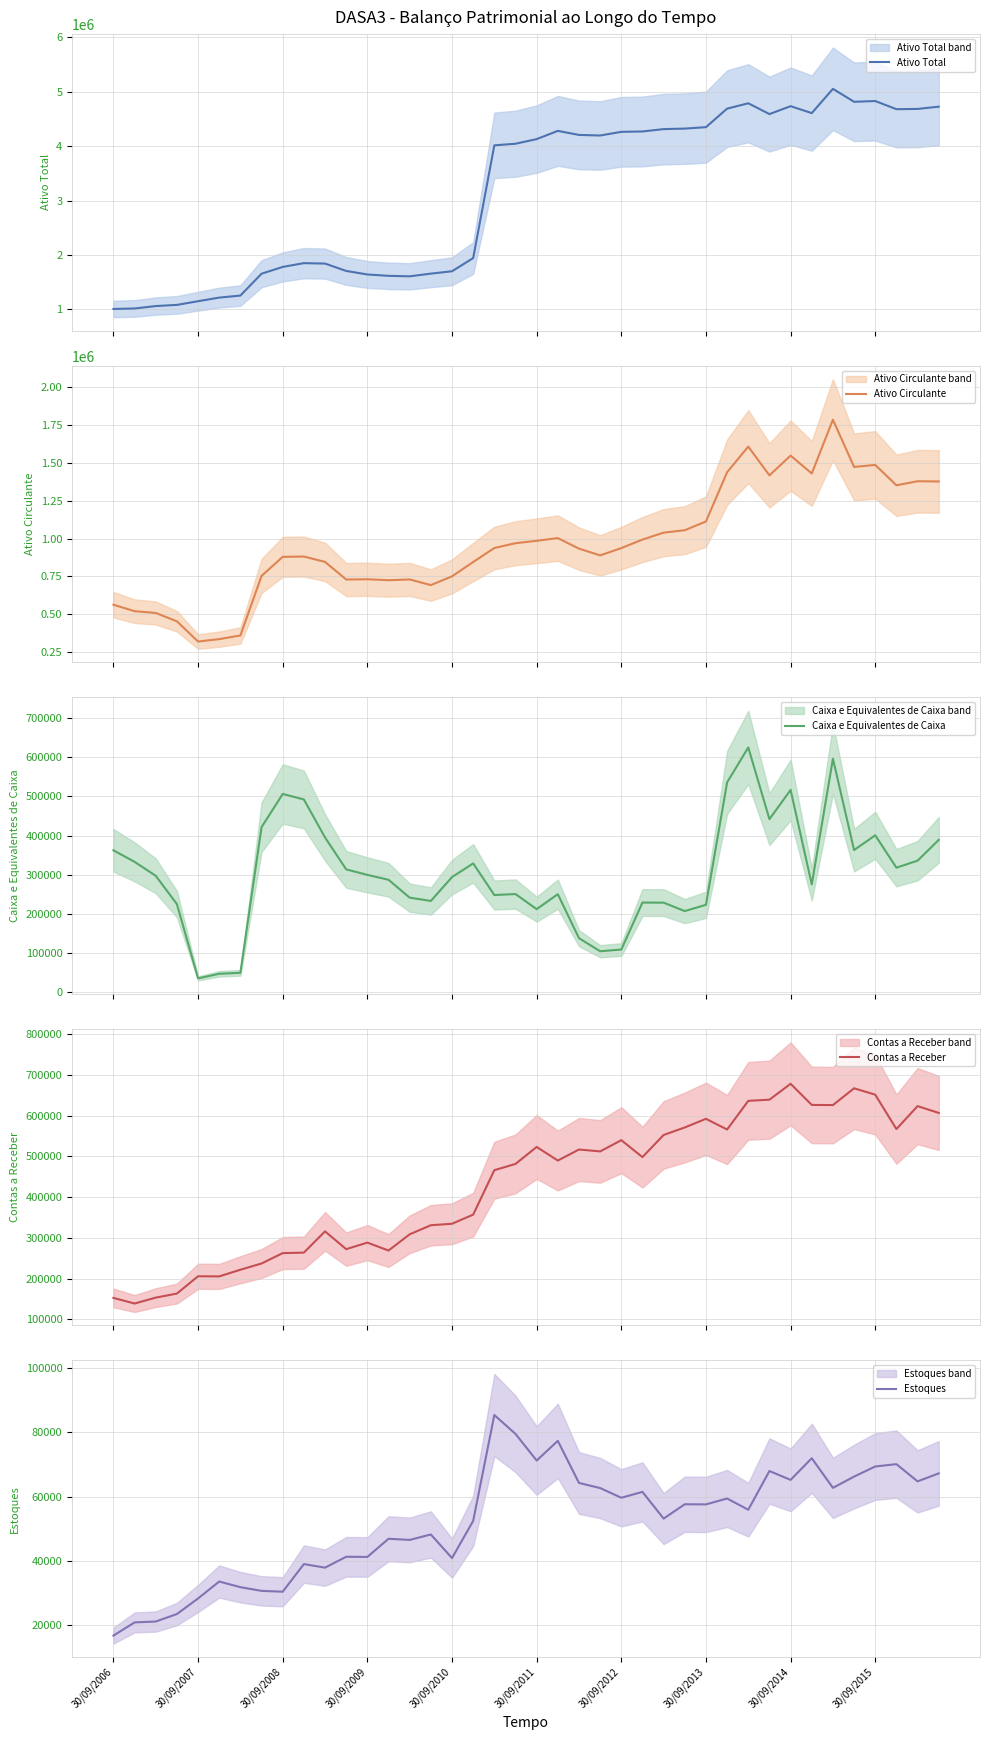

The value of Ativo Total at 29 is 4691810.8. True or false?

True